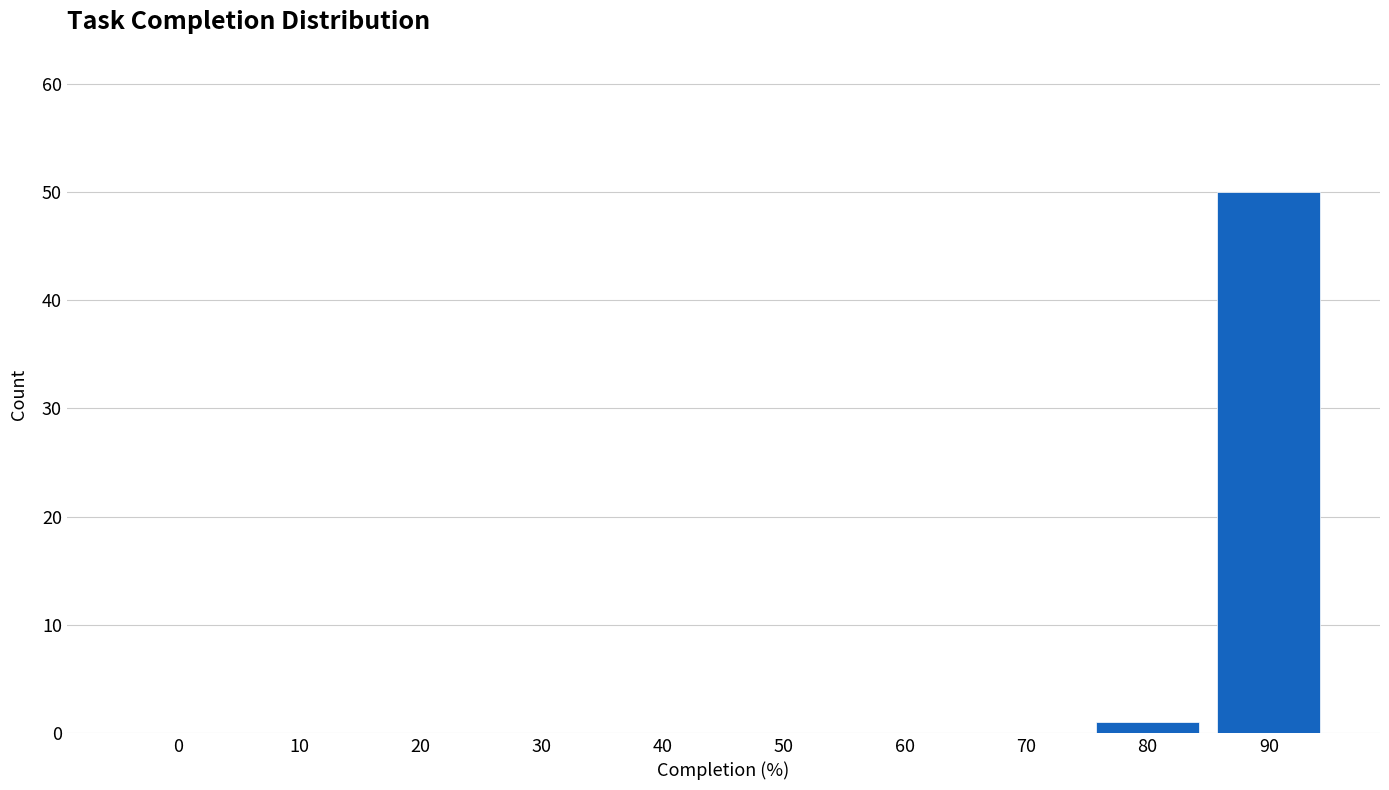

Reading left to right, list all the values displayed in this chart.

0=0	10=0	20=0	30=0	40=0	50=0	60=0	70=0	80=1	90=50